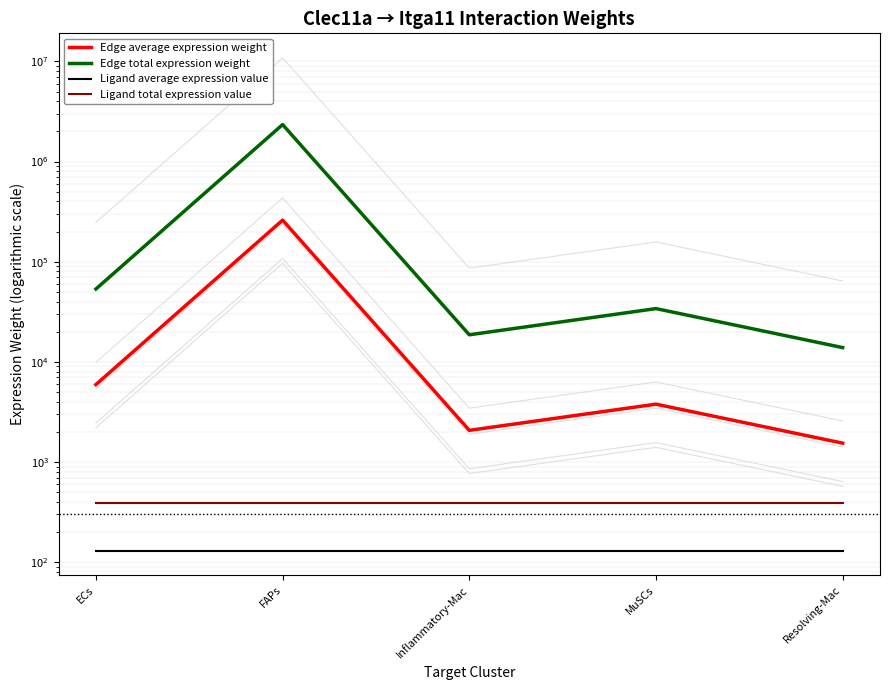

What is the label of the 3rd point from the right?

Inflammatory-Mac